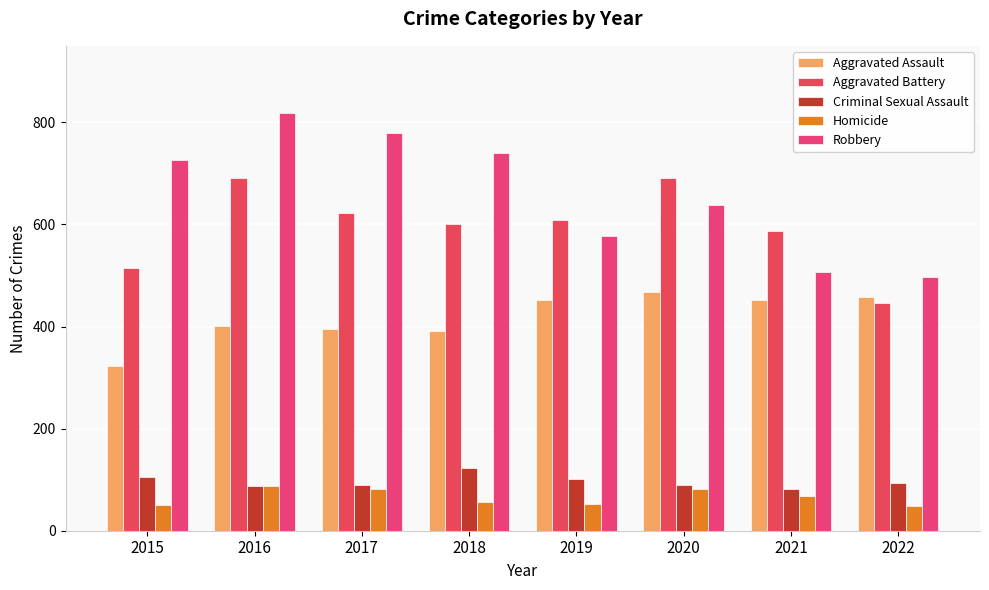

At which category is the sum across all series the highest?

2016